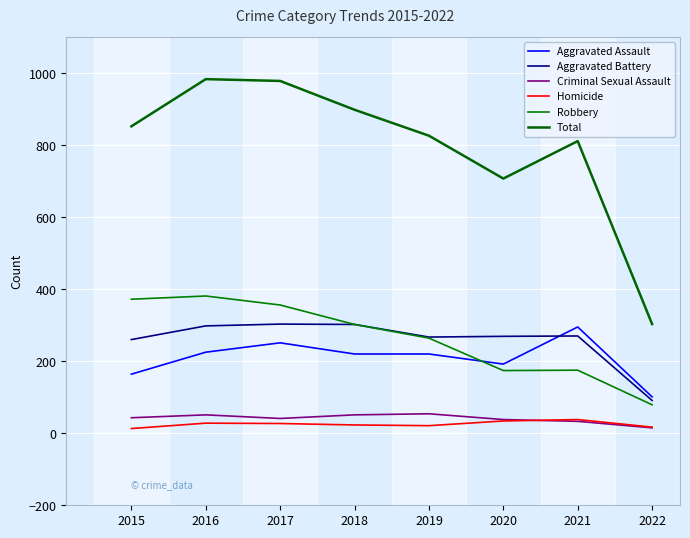

What is the difference between the Total values at 2022 and 2017?

675